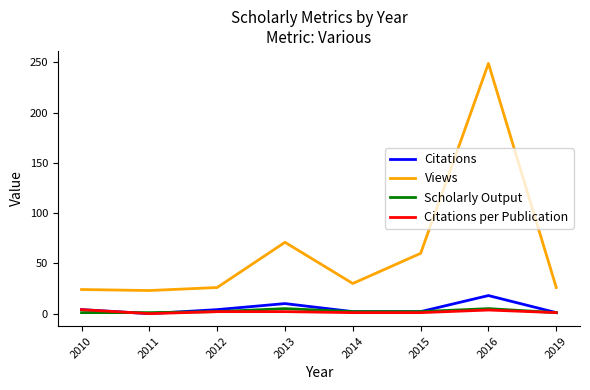

What is the difference between the Citations per Publication values at 2011 and 2019?

1.0